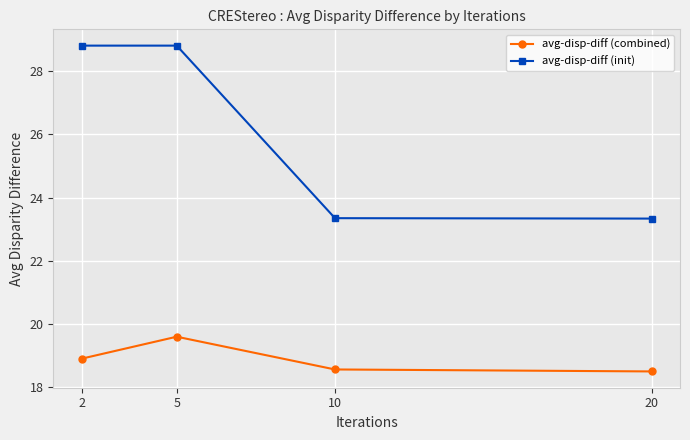

True or false: avg-disp-diff (combined) has a value of 18.6 at 10.

True